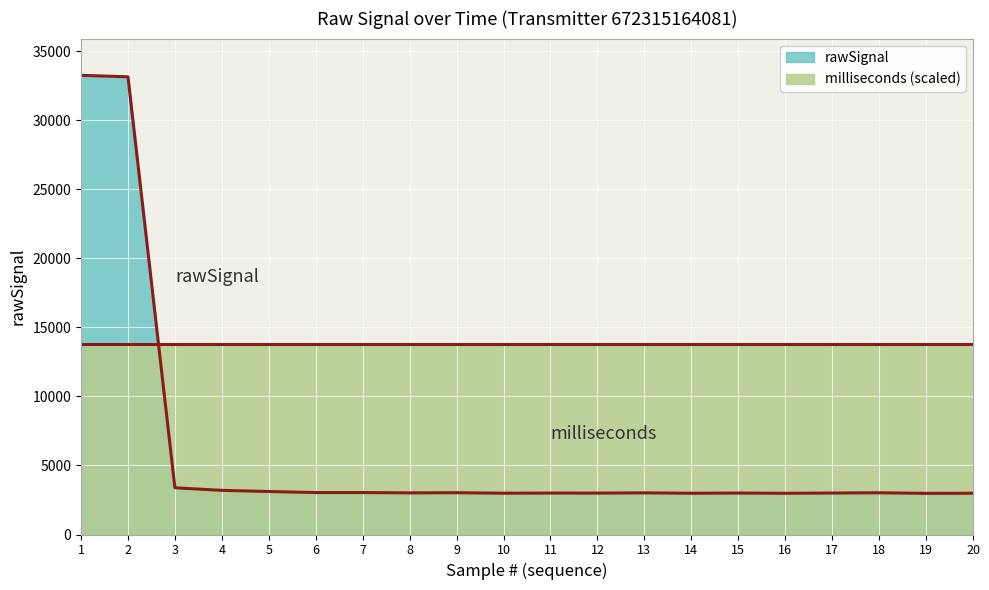

The value at 18 is 3023. True or false?

True